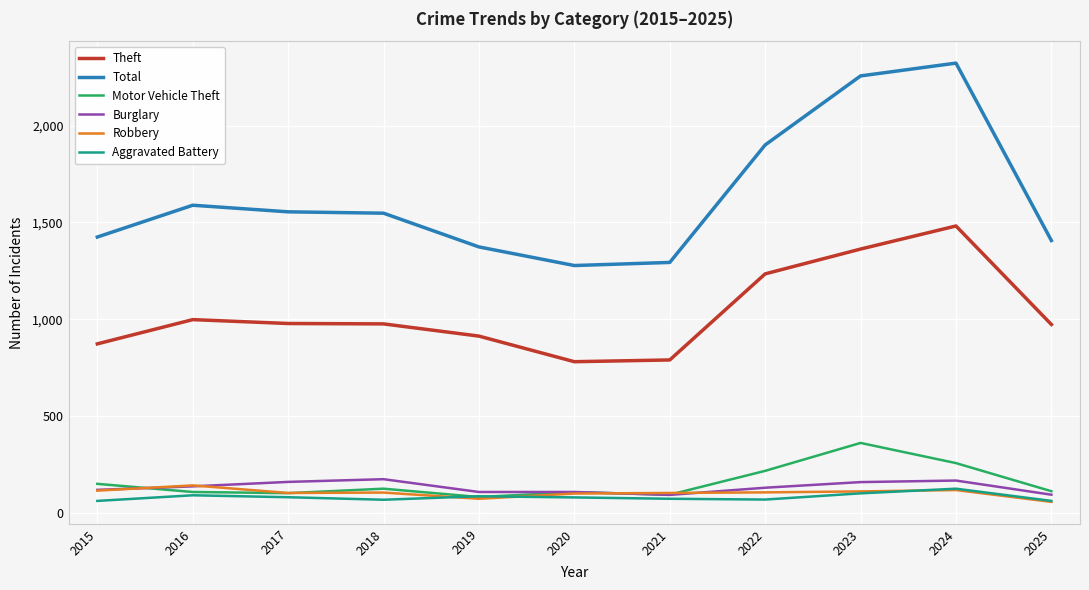

Is it true that Burglary equals 251 at 2024?

False